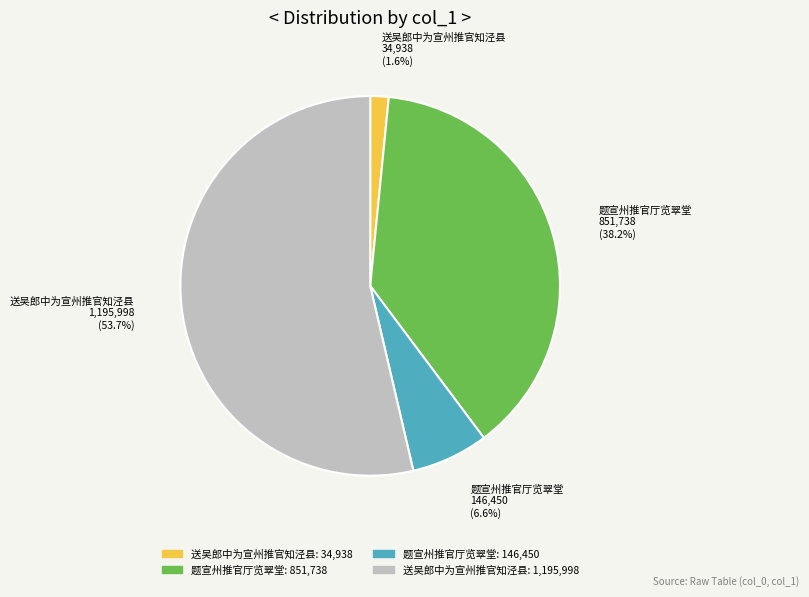

How many slices are in this pie chart?

4